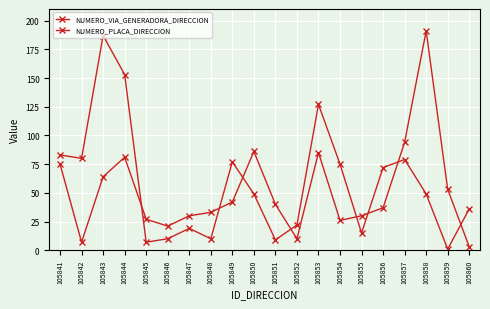

List the labels in order of NUMERO_PLACA_DIRECCION value, largest first.

105858, 105857, 105850, 105853, 105844, 105841, 105843, 105859, 105849, 105851, 105856, 105848, 105847, 105855, 105845, 105854, 105846, 105852, 105842, 105860